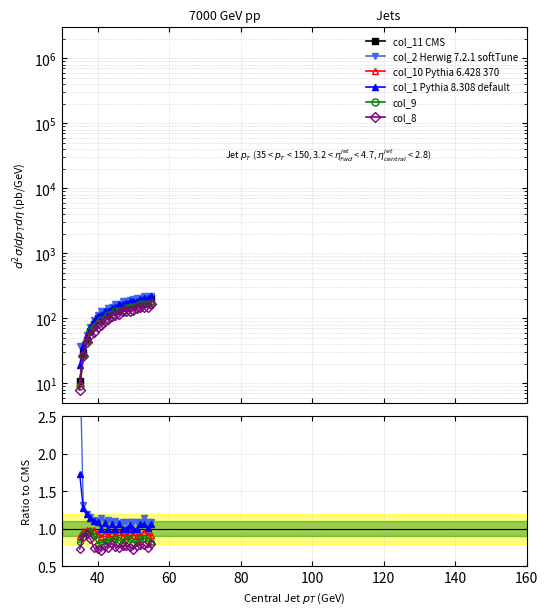

How many interior local peaks does the col_2 Herwig 7.2.1 softTune series have?

5